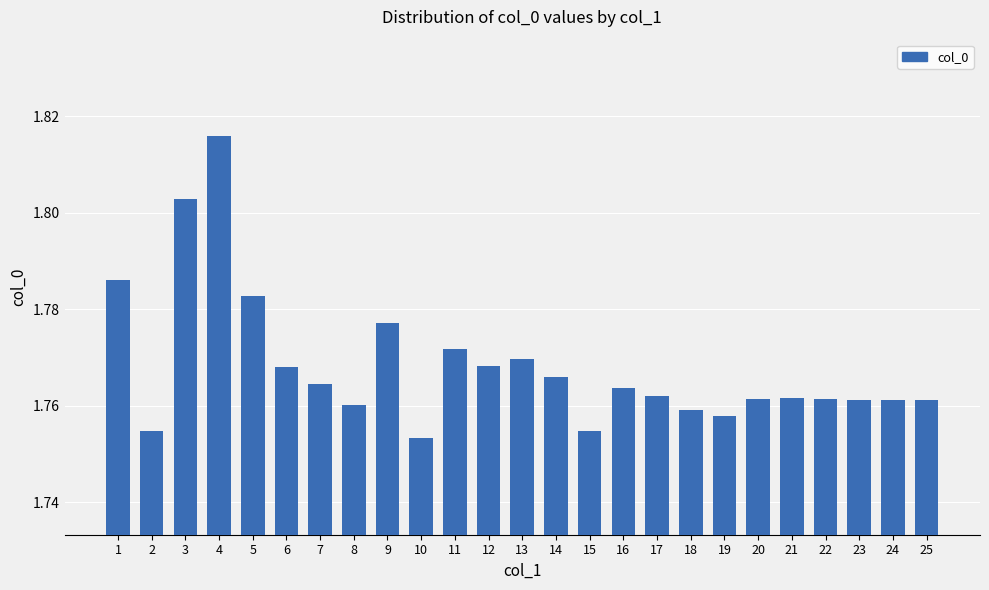

Which label corresponds to the largest value in the chart?

4